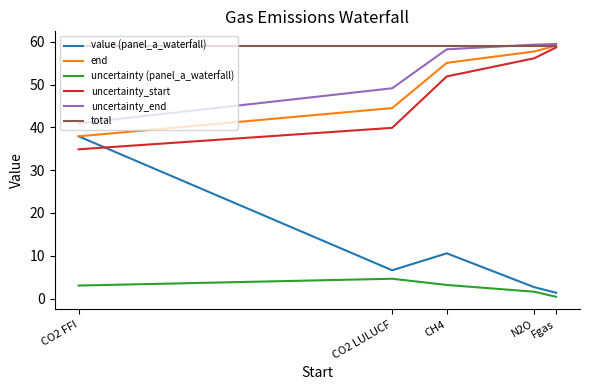

Where is end nearest to the value 48?

CO2 LULUCF